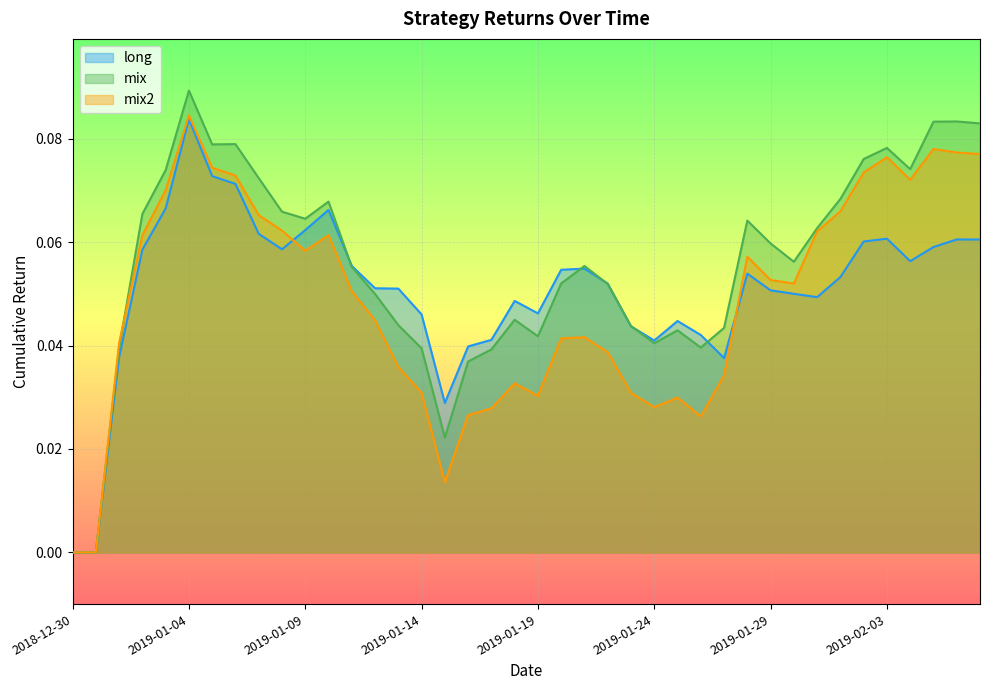

How many data points does each series have?

40